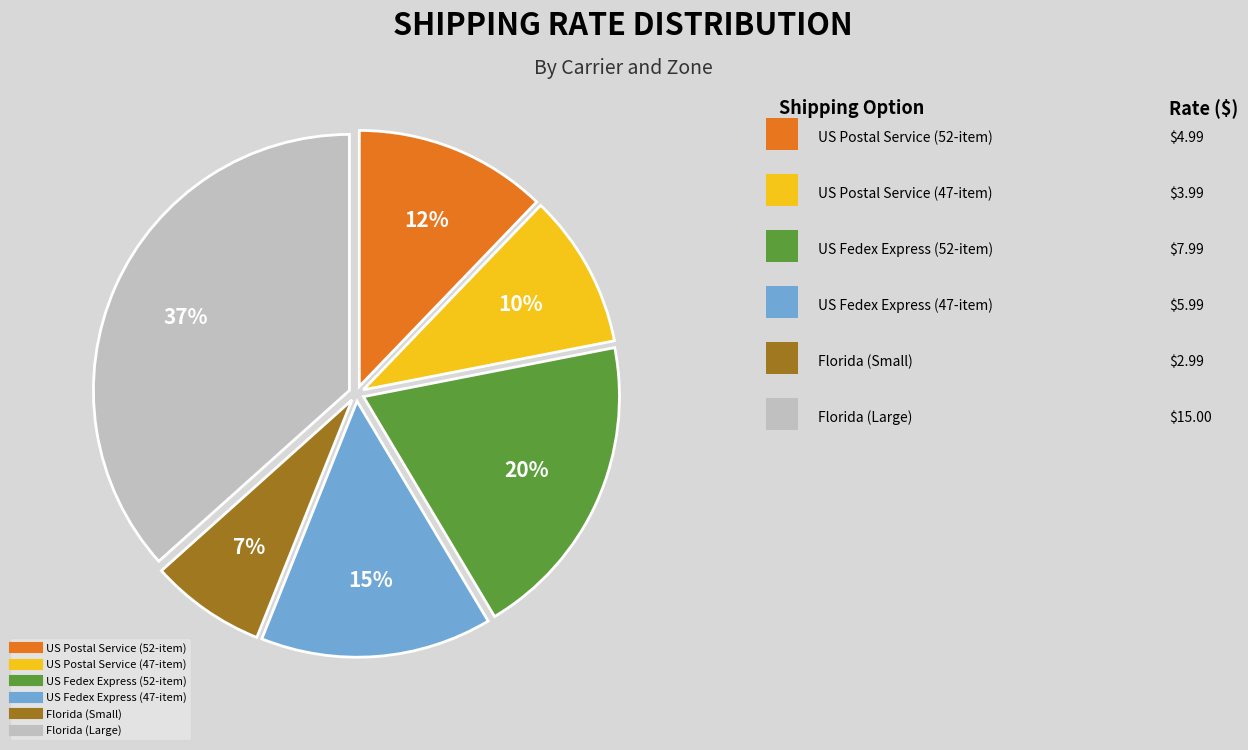

How many slices are in this pie chart?

6